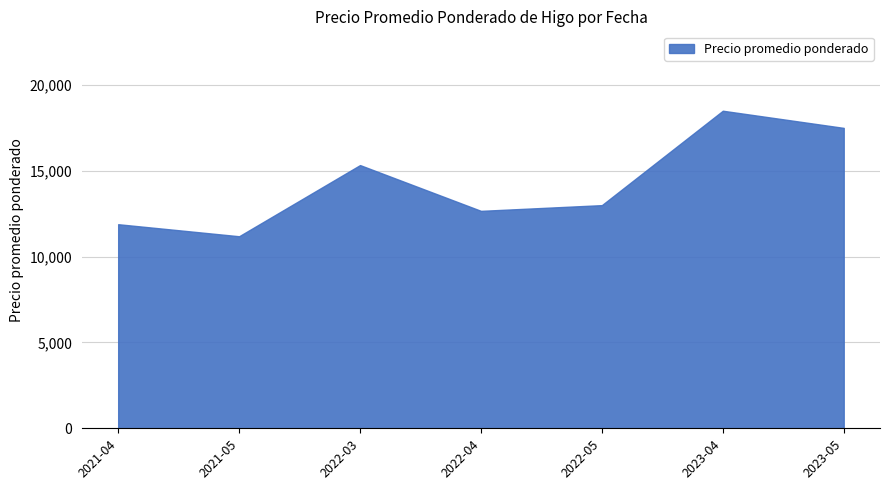

Where is the data nearest to the value 14843?

2022-03